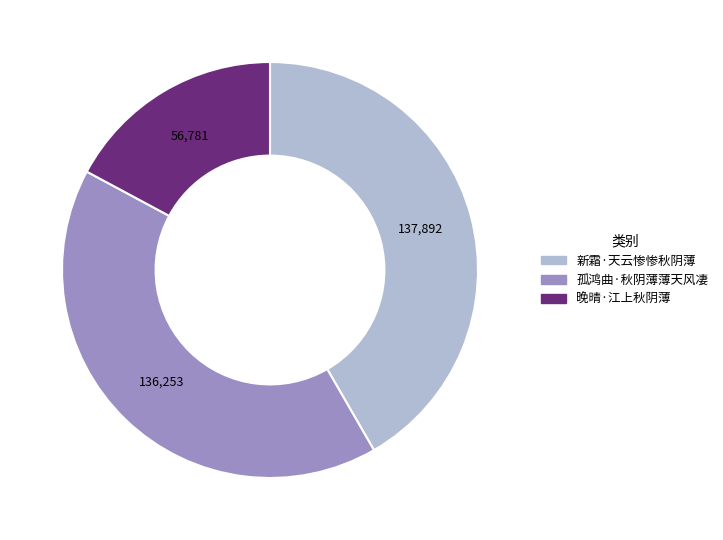

Do 孤鸿曲·秋阴薄薄天风凄 and 新霜·天云惨惨秋阴薄 together represent more than half of the pie?

Yes